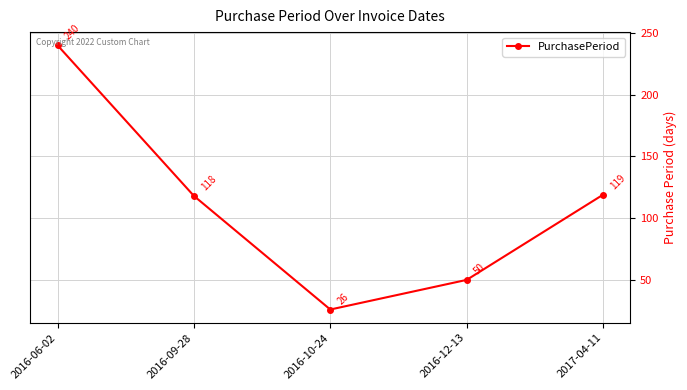

How many distinct data groups are displayed?

1